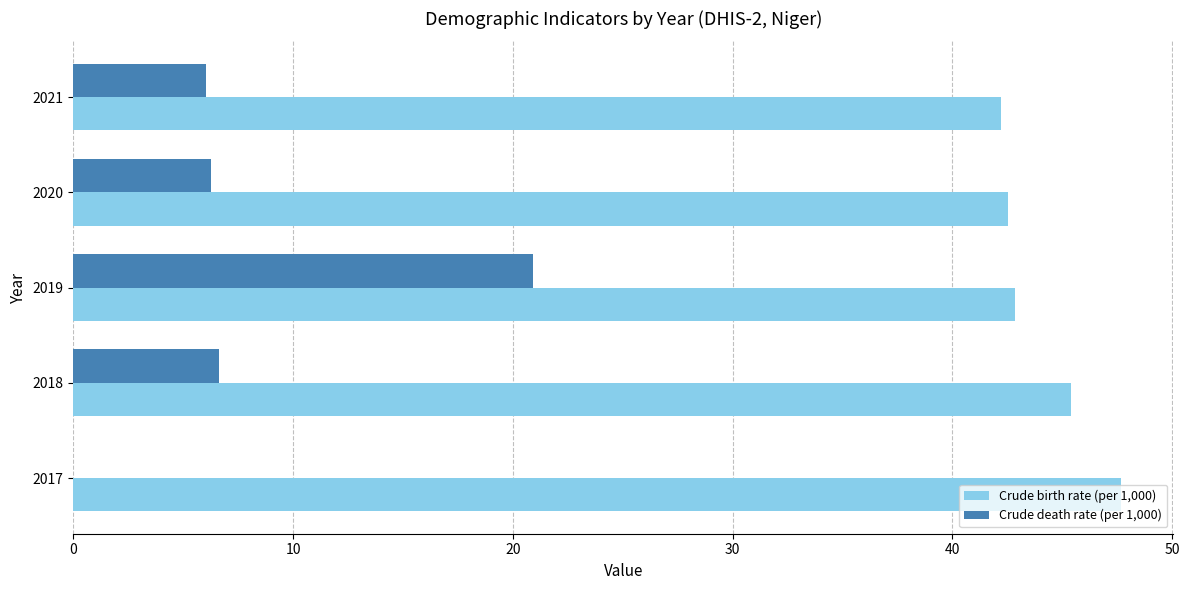

Is it true that Crude birth rate (per 1,000) equals 25.5 at 2017?

False